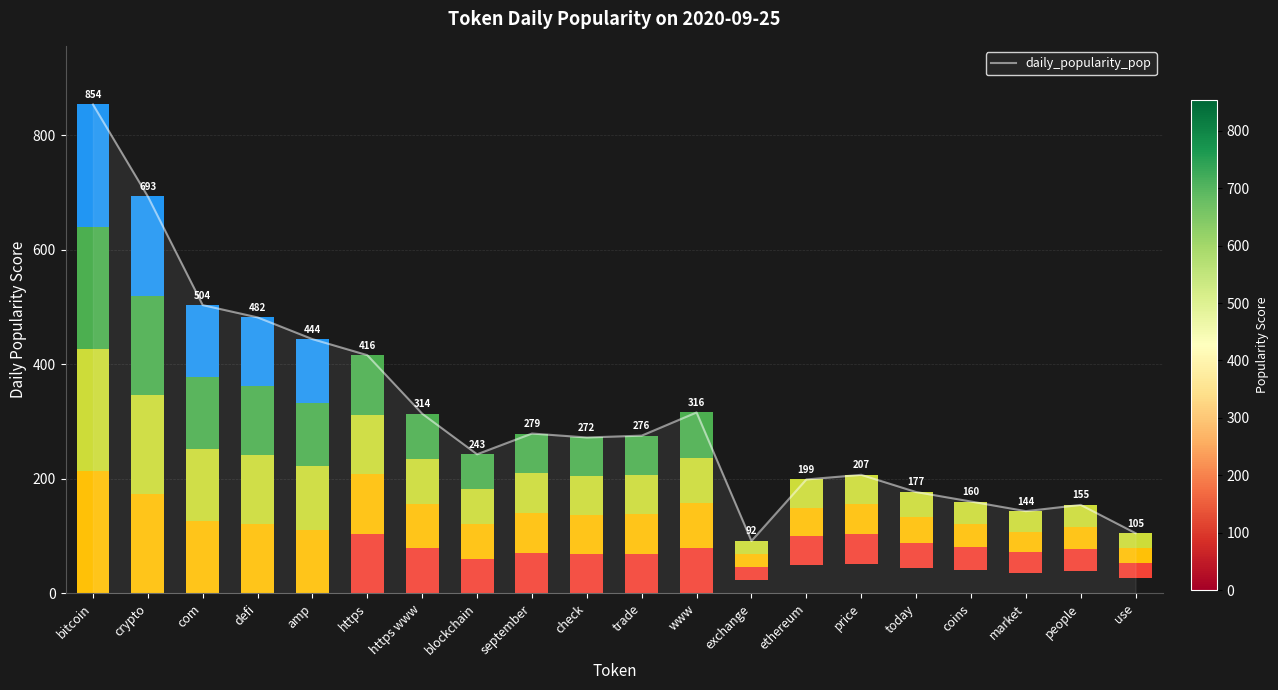

How many series are shown in this chart?

1